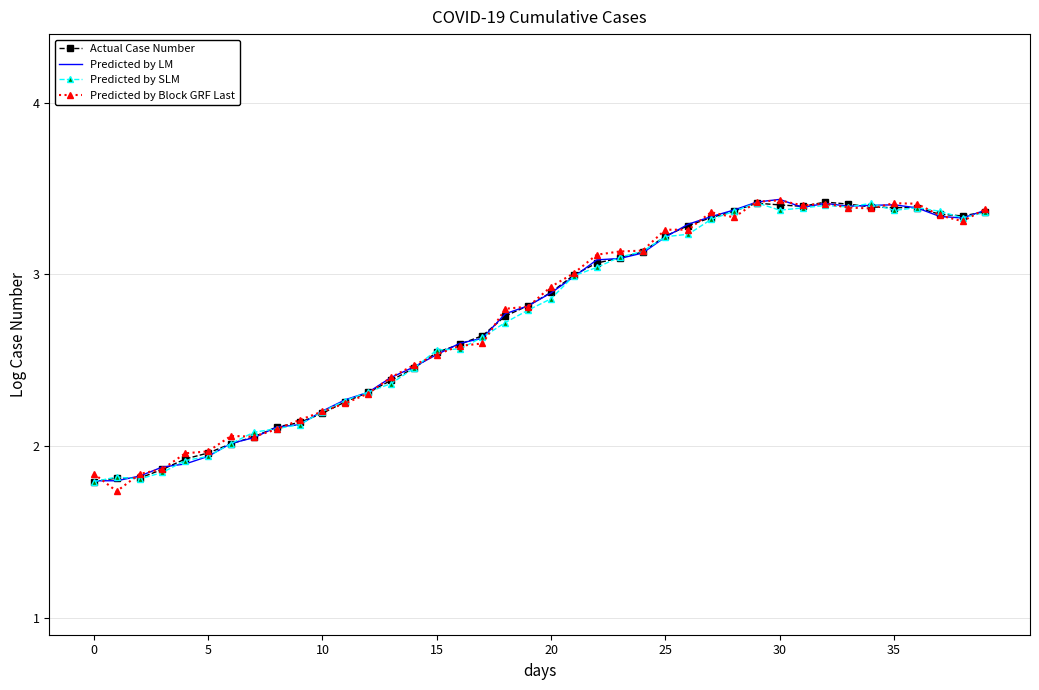

Count the number of data series in this chart.

4